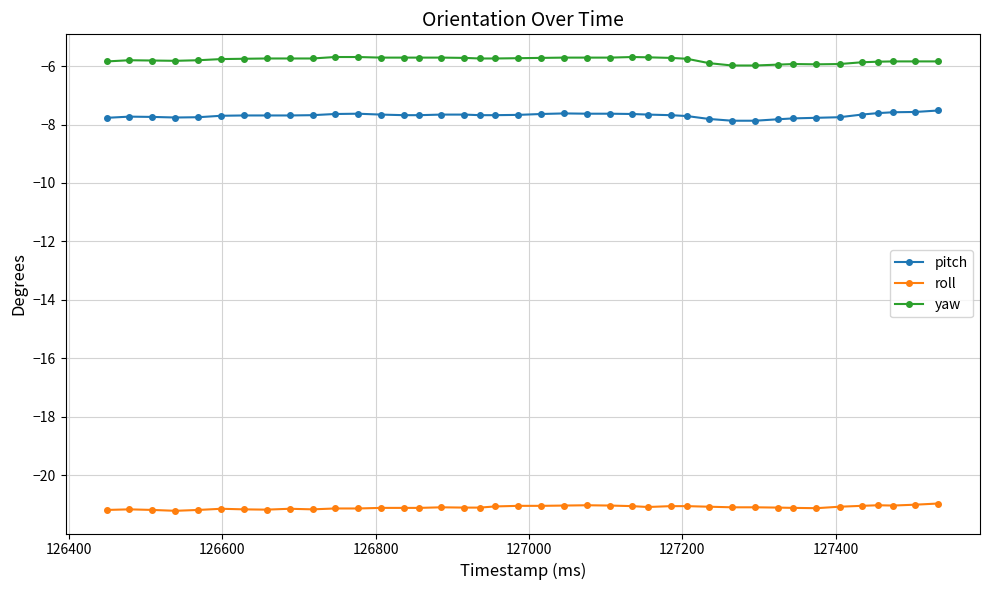

What is the smallest value displayed?

-21.2